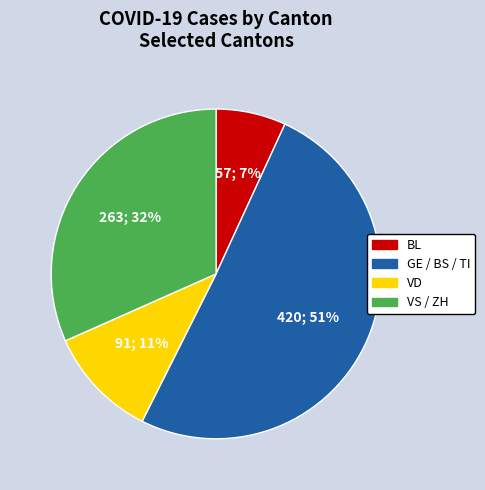

To the nearest percent, what portion does VD represent?

11%